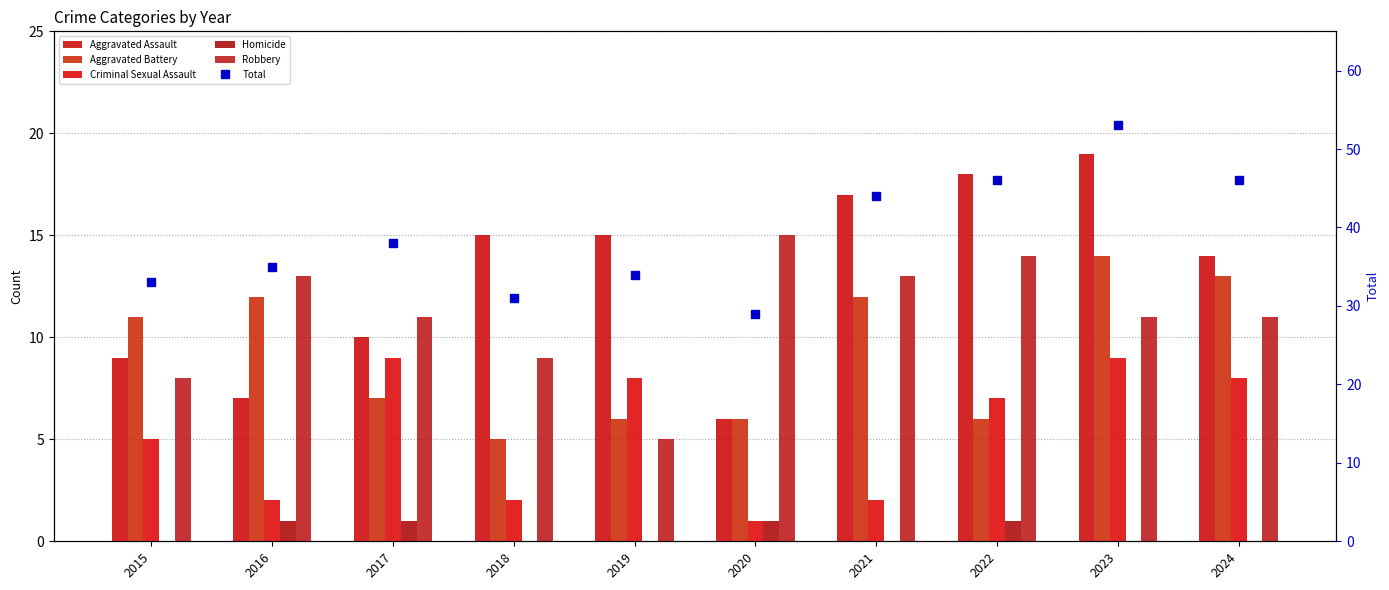

How many distinct data groups are displayed?

6